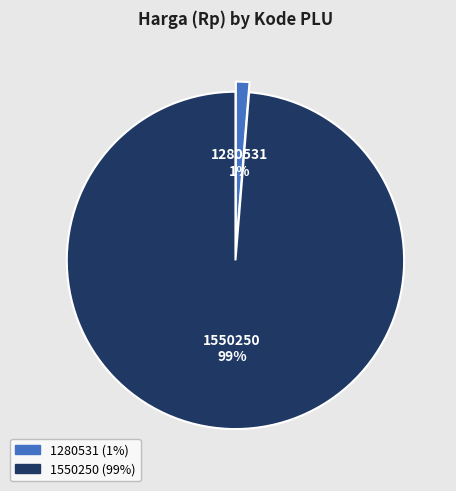

Rank the categories by value from highest to lowest.

1550250, 1280531